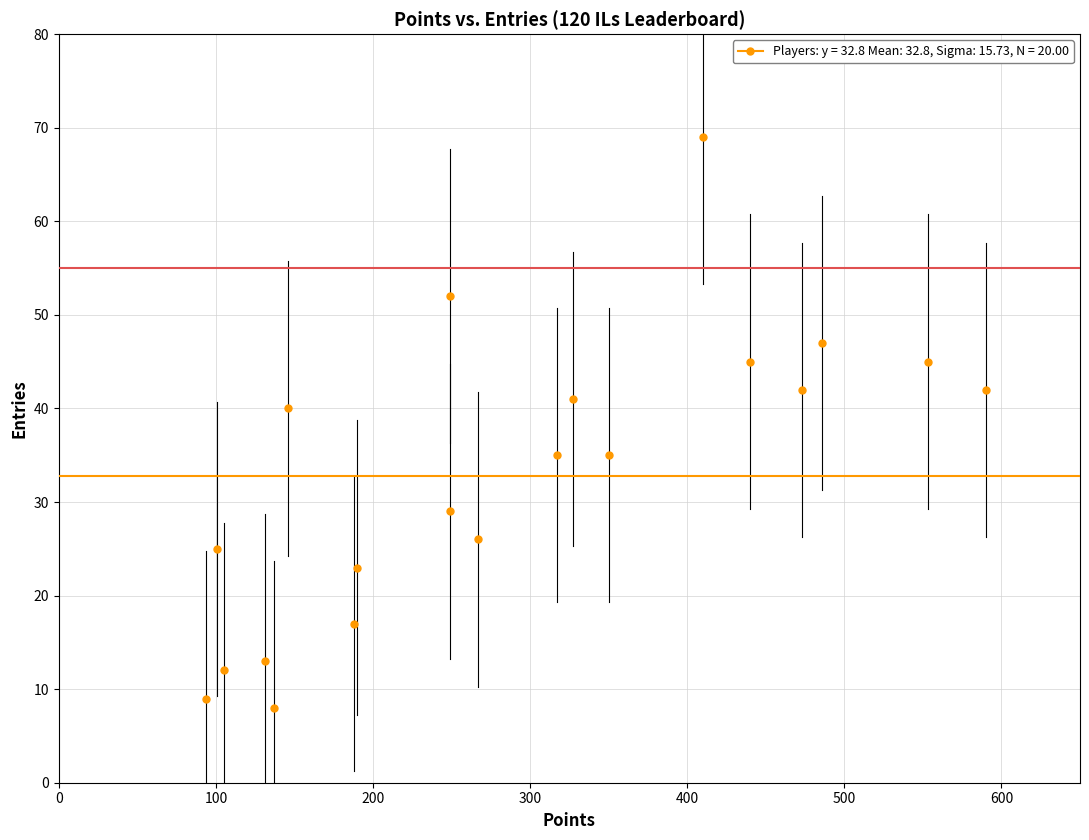

What Y value in the scatter plot is closest to 38?

40